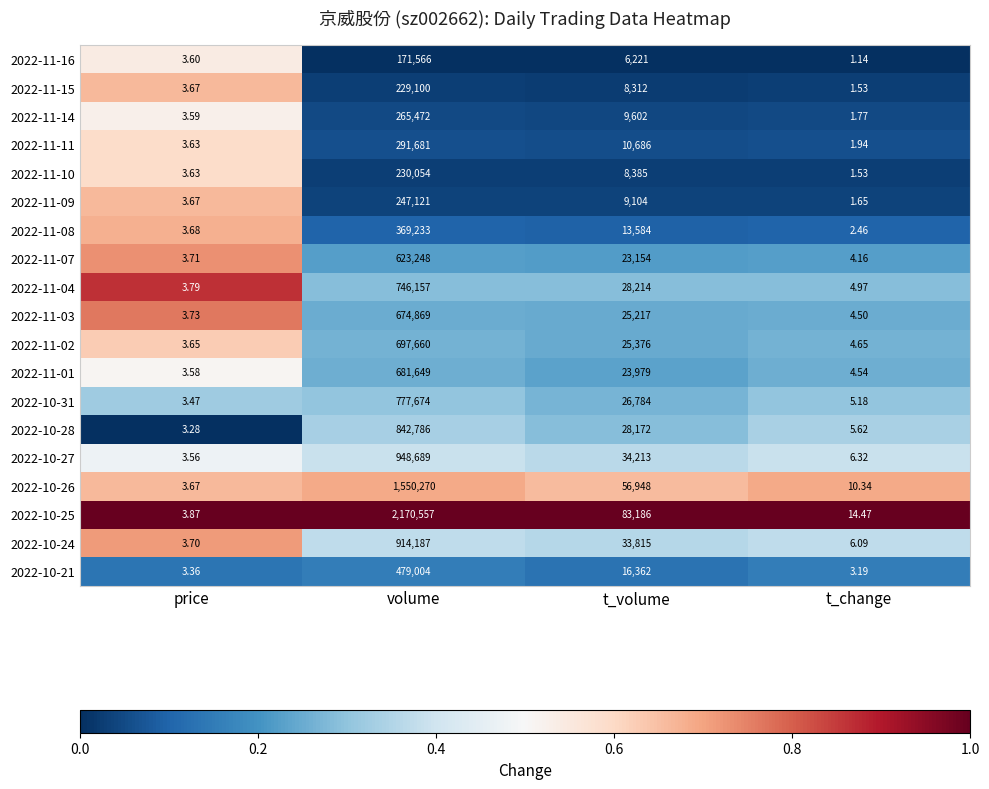

What is the difference between the highest and lowest values at t_volume?

76965.0